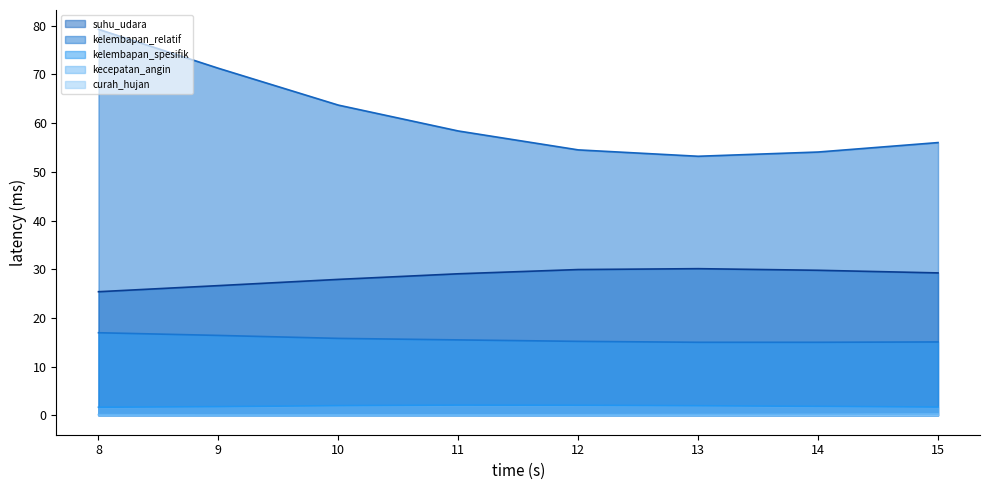

What are all the series names shown in the legend?

suhu_udara, kelembapan_relatif, kelembapan_spesifik, kecepatan_angin, curah_hujan